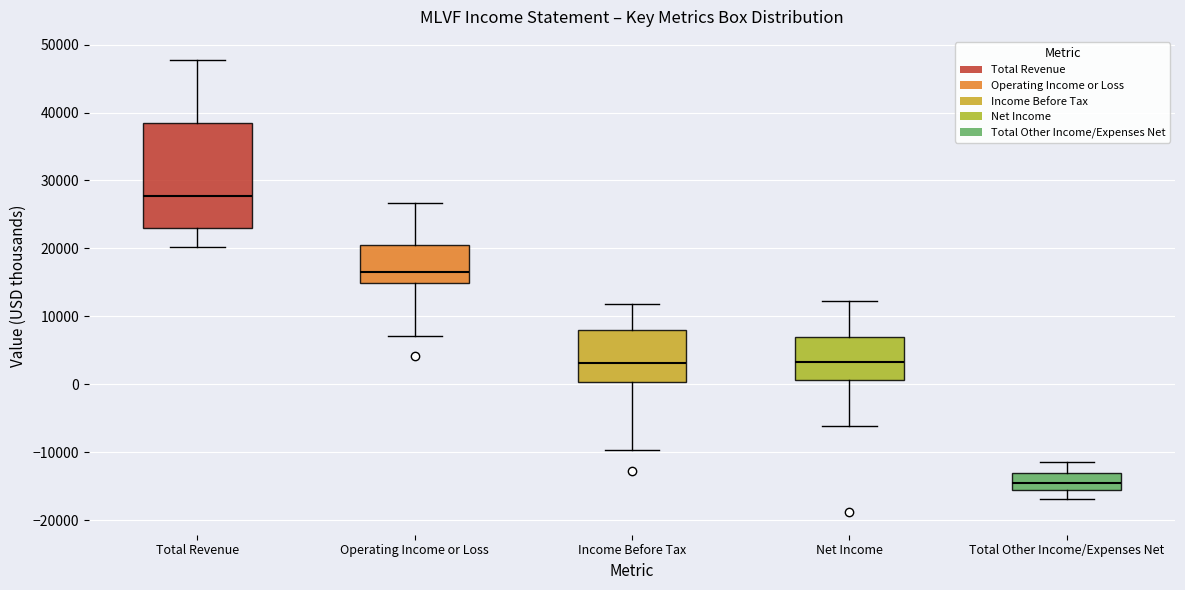

Which box has the highest median line?

Total Revenue